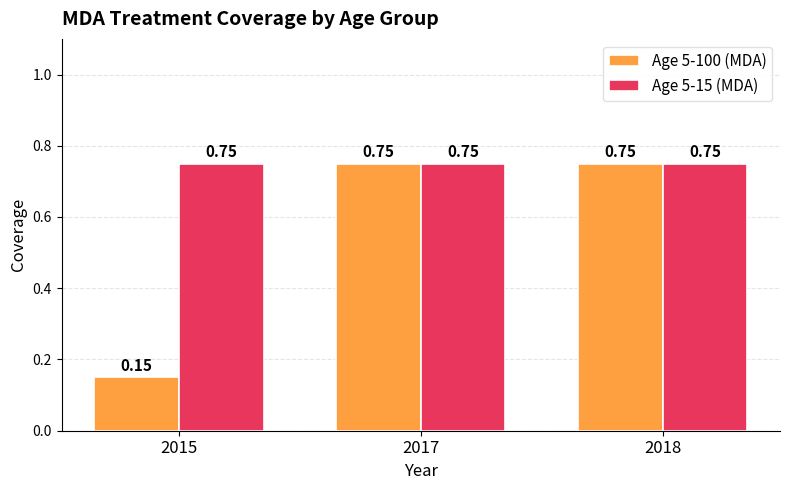

How many data points does each series have?

3